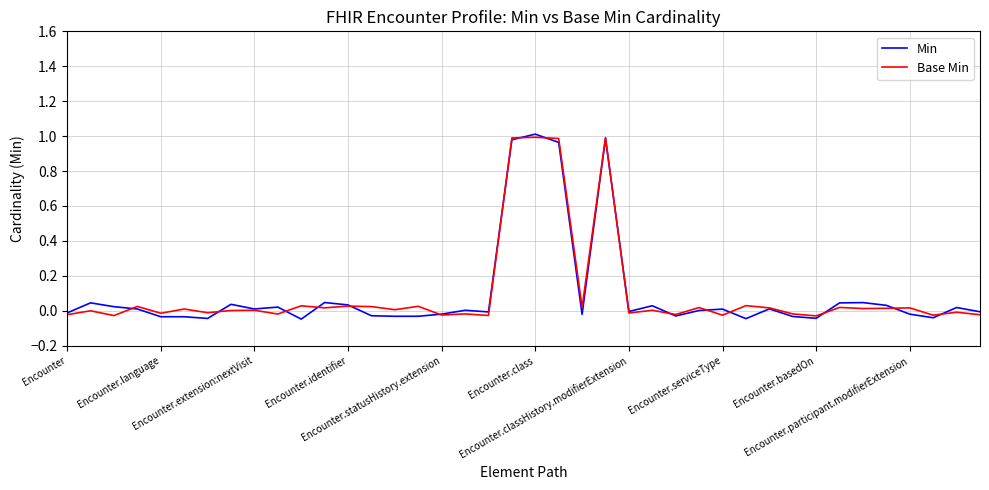

Which series has the widest spread of values?

Min